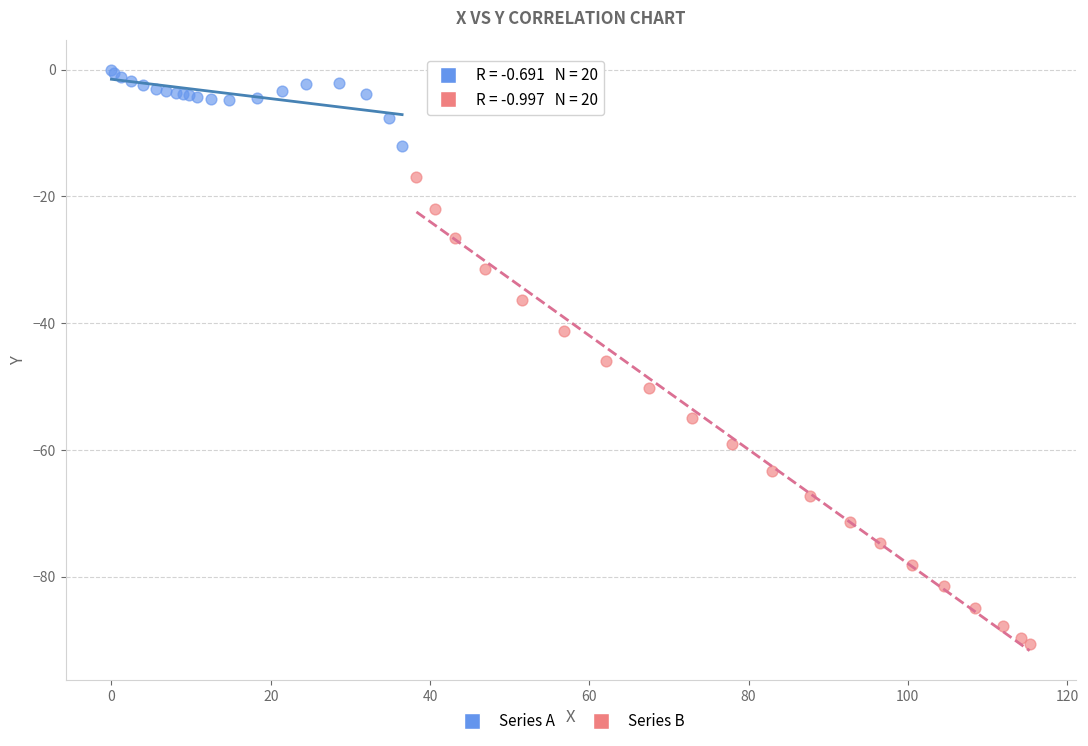

What are all the series names shown in the legend?

Series A, Series B